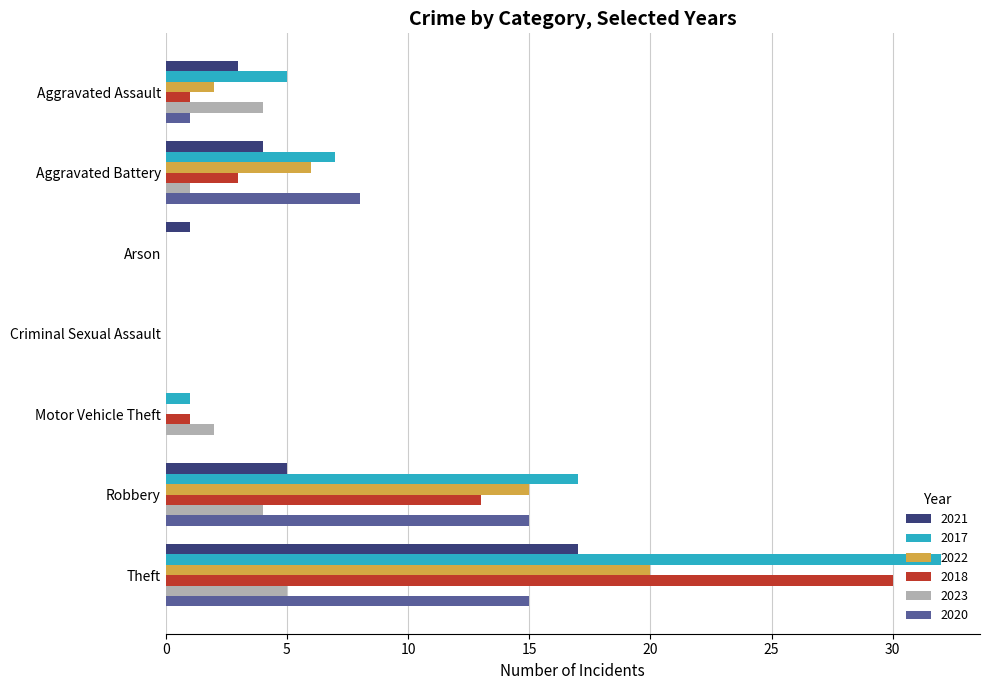

What are all the series names shown in the legend?

2021, 2017, 2022, 2018, 2023, 2020